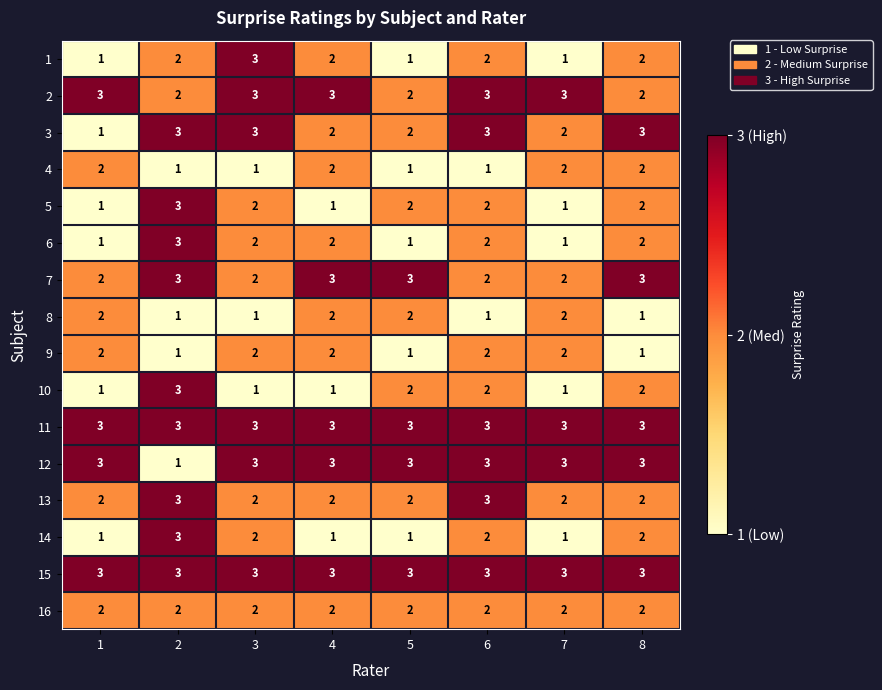

True or false: 12 has a value of 3 at 7.

True